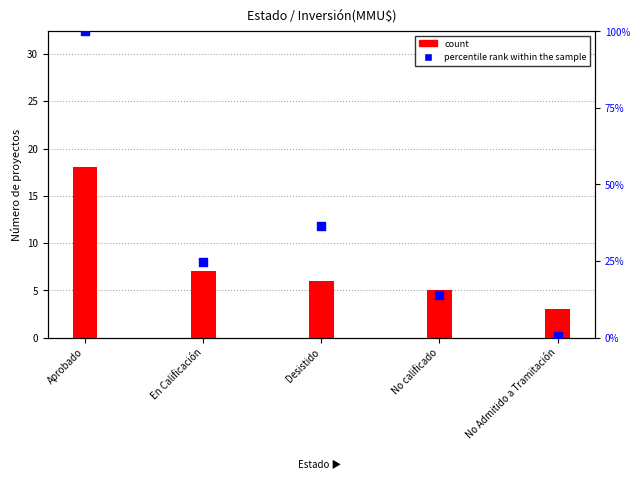

Which series has the largest total across all categories?

percentile rank within the sample